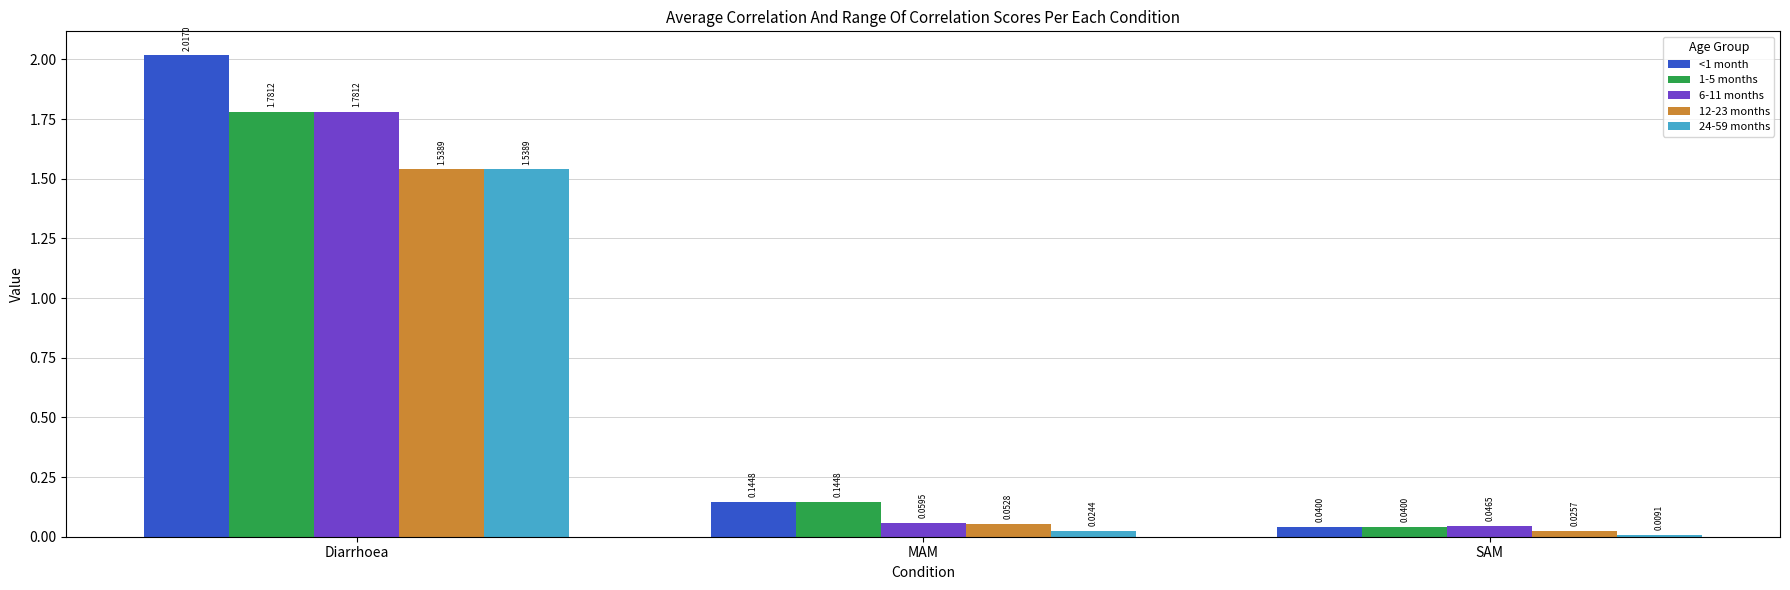

What is the average value of the 24-59 months series?

0.5